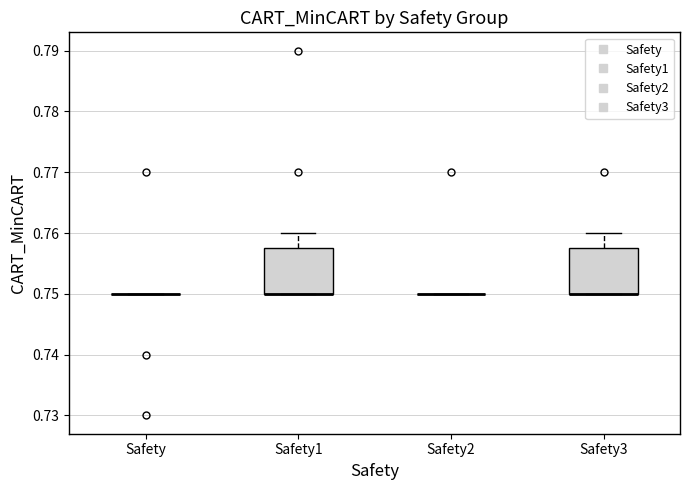

Reading left to right, read every box against the y-axis: the position of its median line, the range the box covers, and the ends of its whiskers. The values are not printed on the chart, so give them approximately, as read against the axis.

Safety: box collapsed to a line at 0.750, whiskers 0.750 to 0.750
Safety1: median 0.750 (drawn on the box's lower edge), box 0.750 to 0.758, whiskers 0.750 to 0.760
Safety2: box collapsed to a line at 0.750, whiskers 0.750 to 0.750
Safety3: median 0.750 (drawn on the box's lower edge), box 0.750 to 0.758, whiskers 0.750 to 0.760